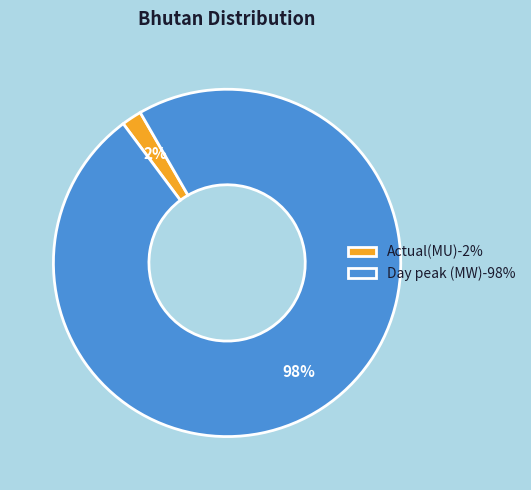

Does Actual(MU) represent more than half of the total?

No